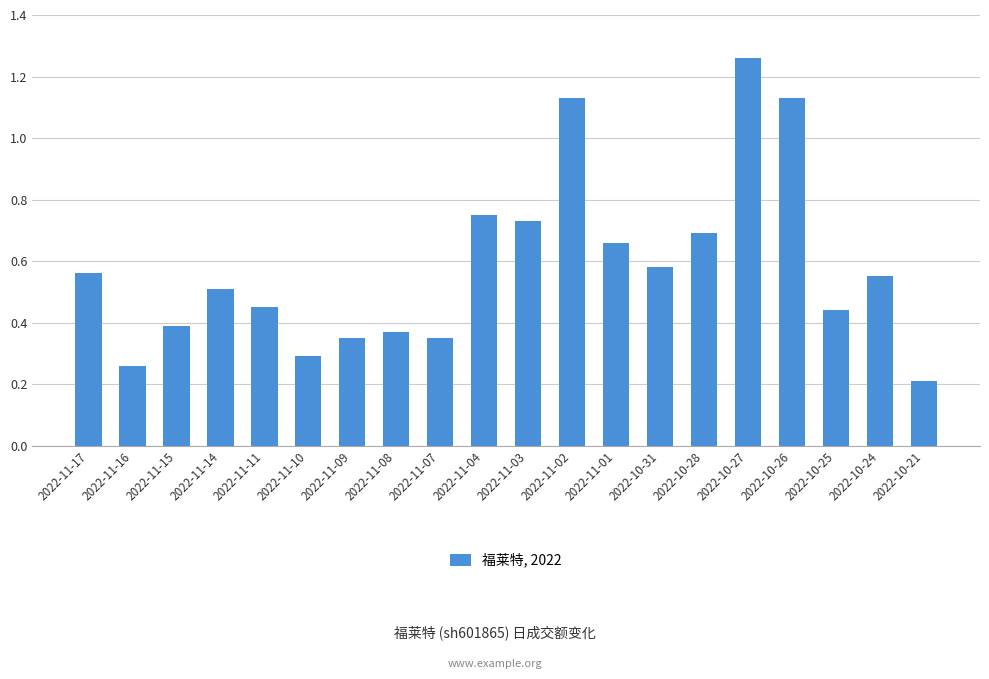

What position from the right is 2022-11-16?

19